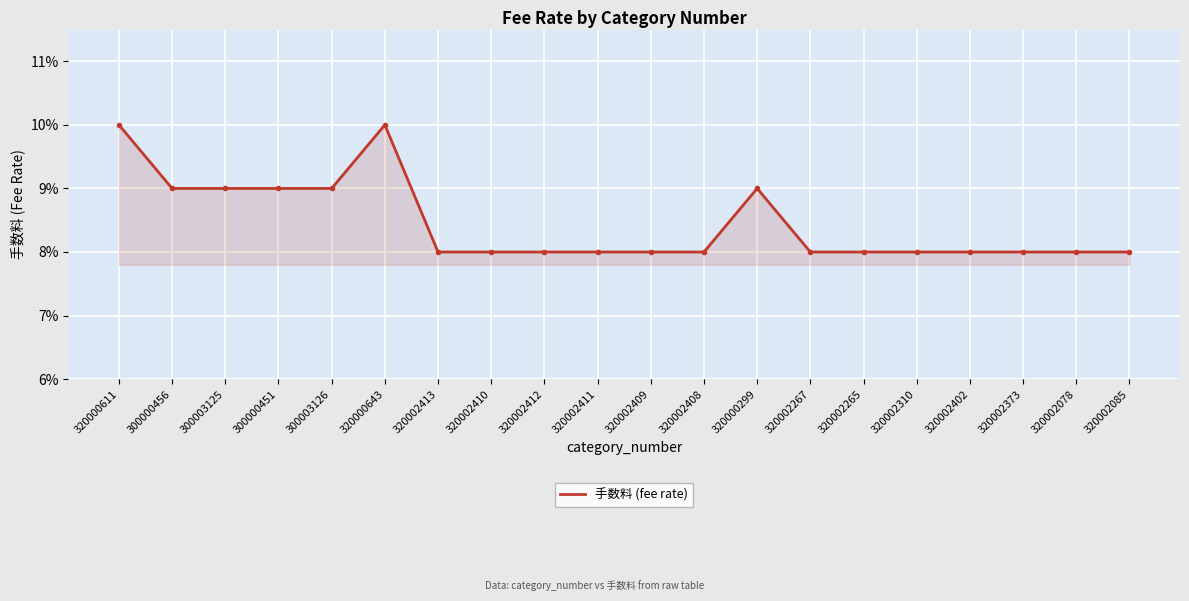

What is the label of the 5th point from the right?

320002310